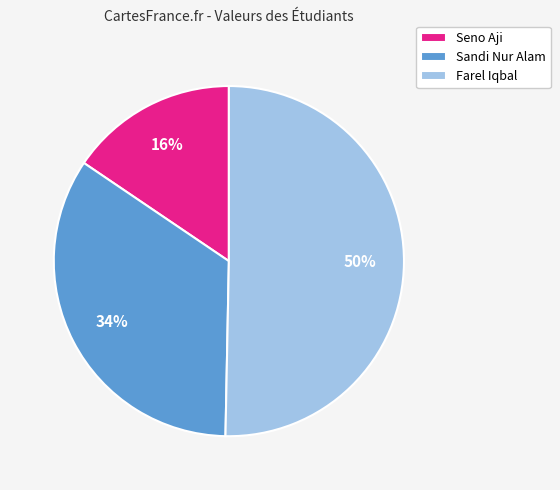

Rank the categories by value from lowest to highest.

Seno Aji, Sandi Nur Alam, Farel Iqbal